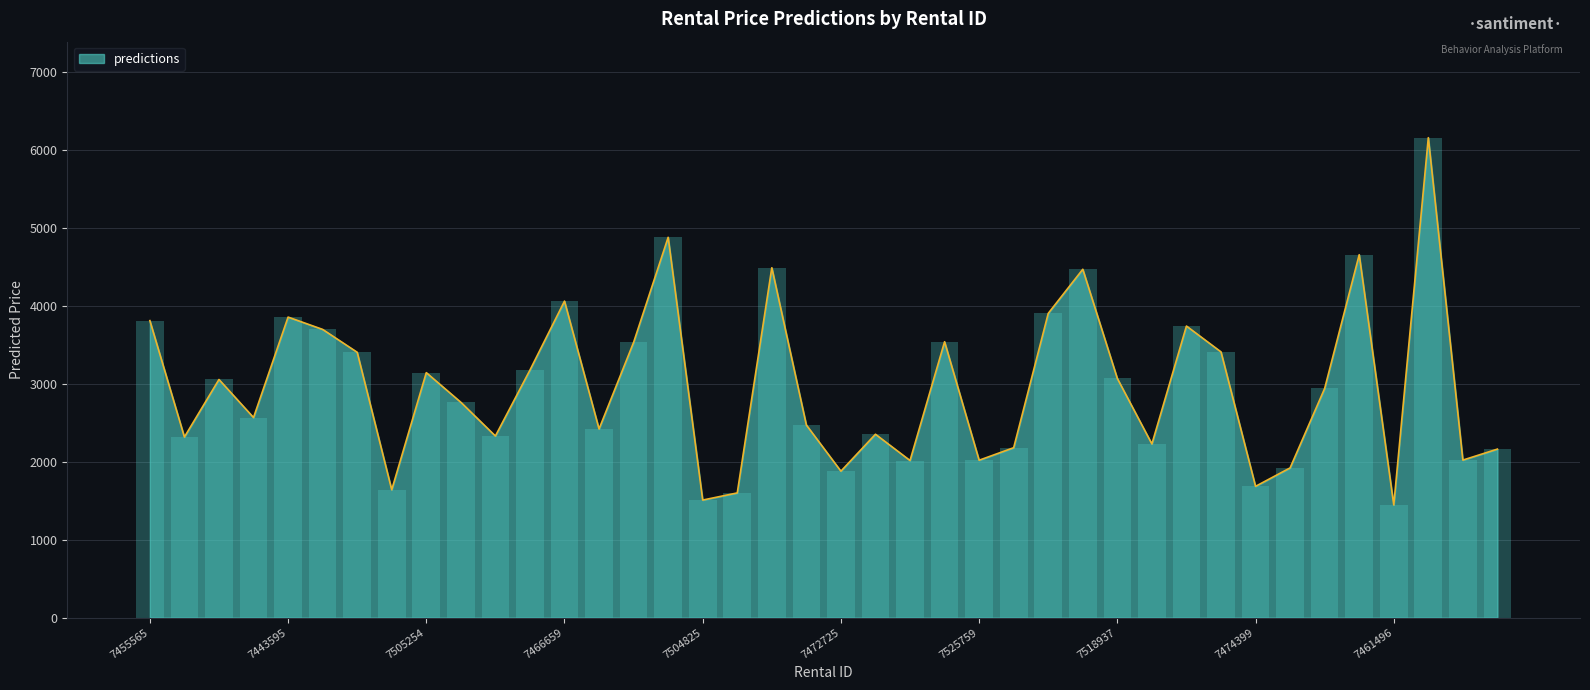

The value at 7466989 is 2179.0. True or false?

True